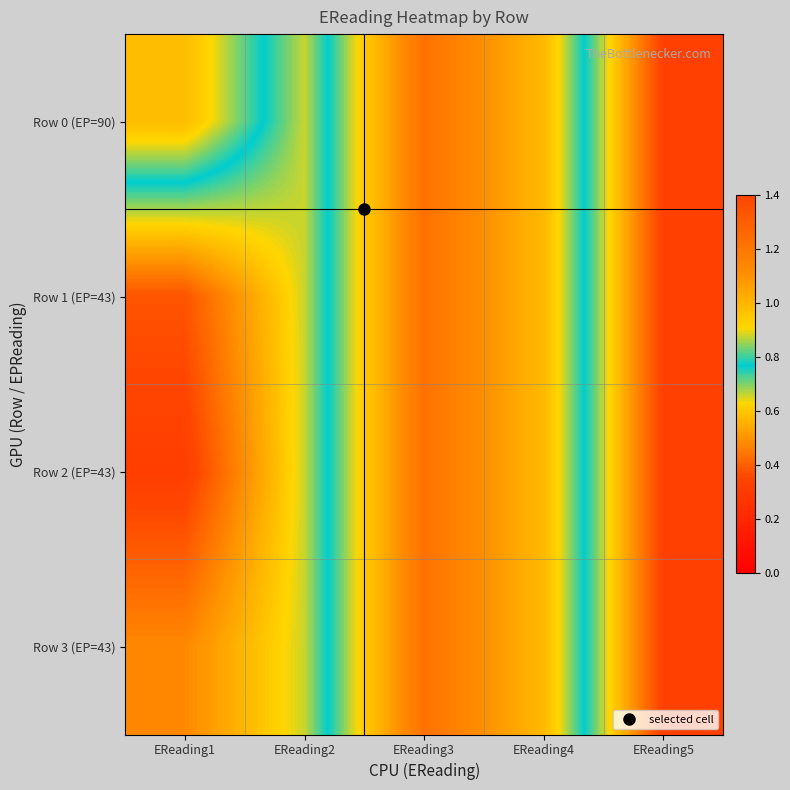

Reading left to right, what are all the values shown in this chart?

Row 0 (EP=90): EReading1=1.0	EReading2=0.7	EReading3=1.2	EReading4=1.0	EReading5=0.3
Row 1 (EP=43): EReading1=0.4	EReading2=0.7	EReading3=1.2	EReading4=1.0	EReading5=0.3
Row 2 (EP=43): EReading1=0.3	EReading2=0.7	EReading3=1.2	EReading4=1.0	EReading5=0.3
Row 3 (EP=43): EReading1=0.5	EReading2=0.7	EReading3=1.2	EReading4=1.0	EReading5=0.3